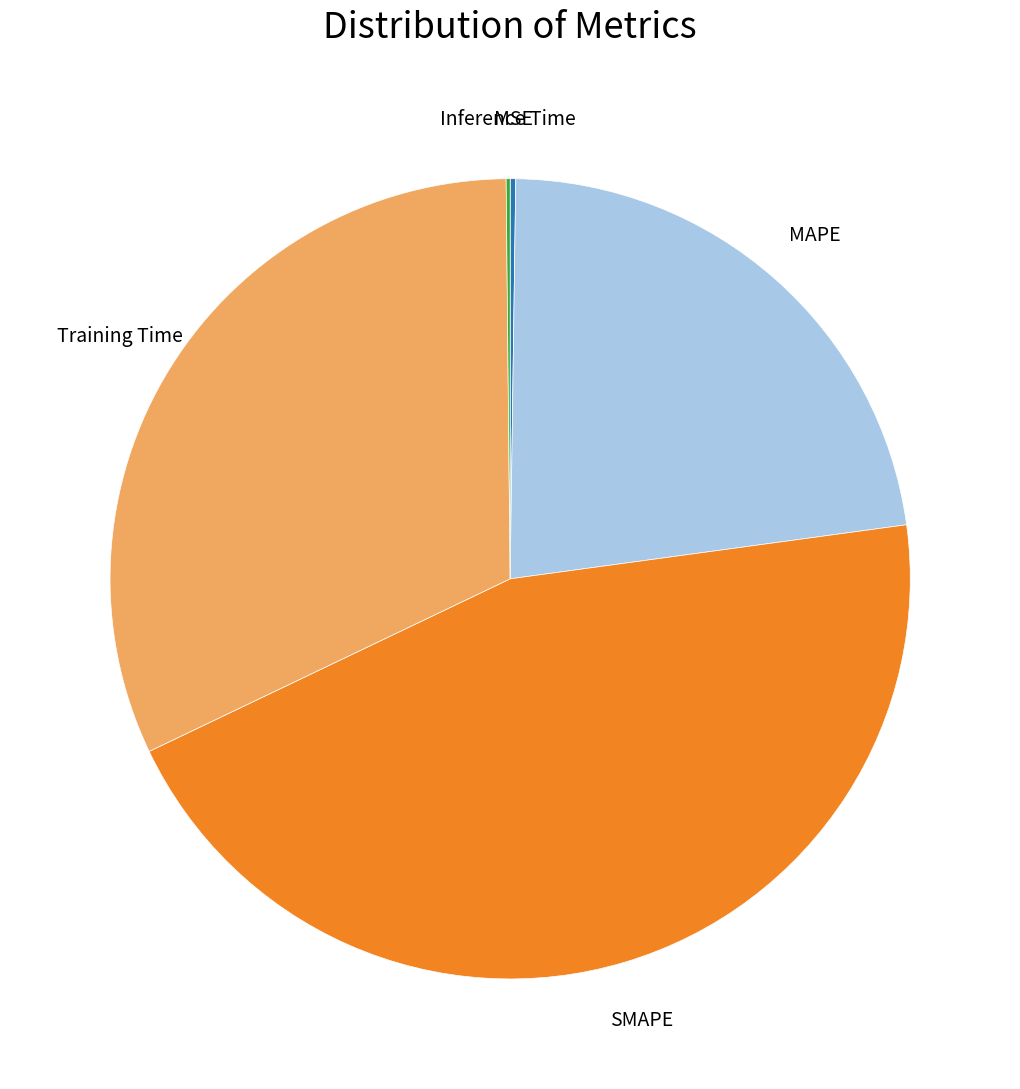

Is there any slice that represents more than half of the pie?

No